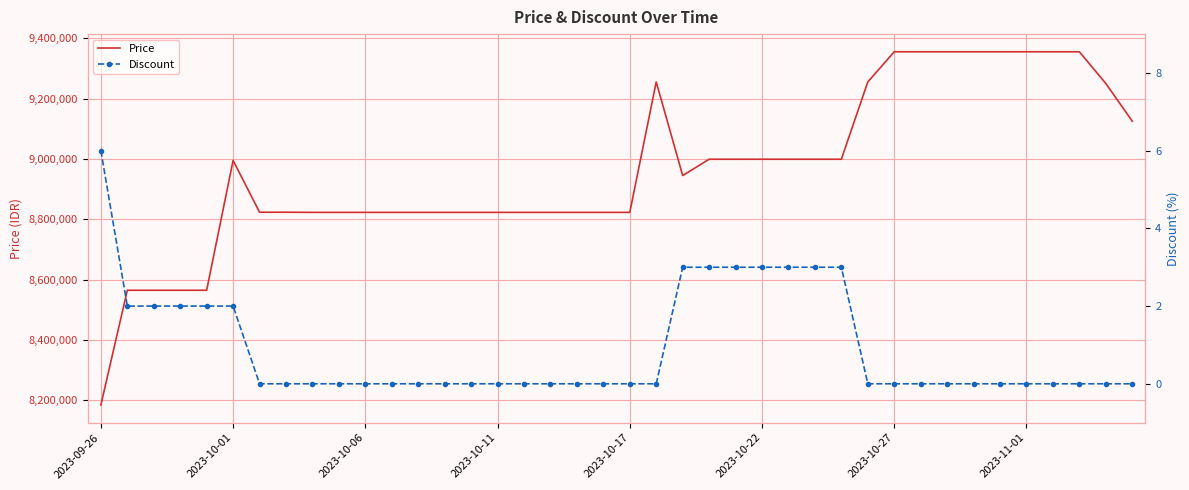

What is the maximum value shown in the chart?

9355000